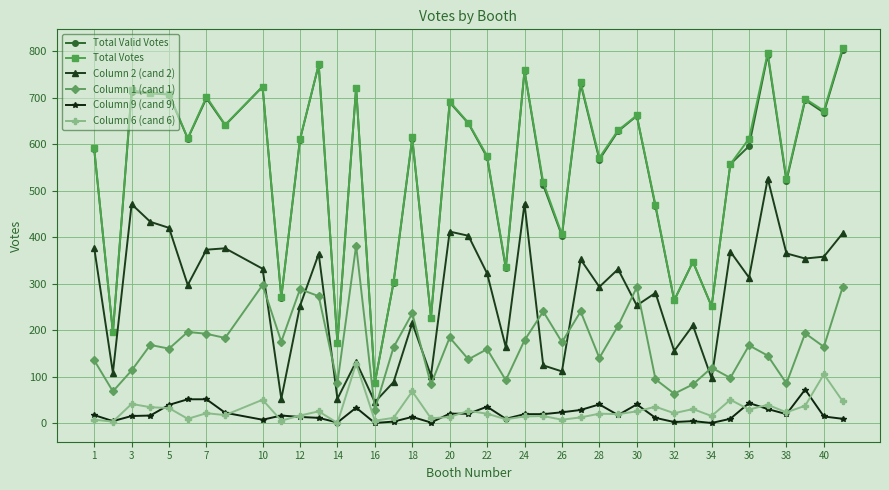

How many series are shown in this chart?

6